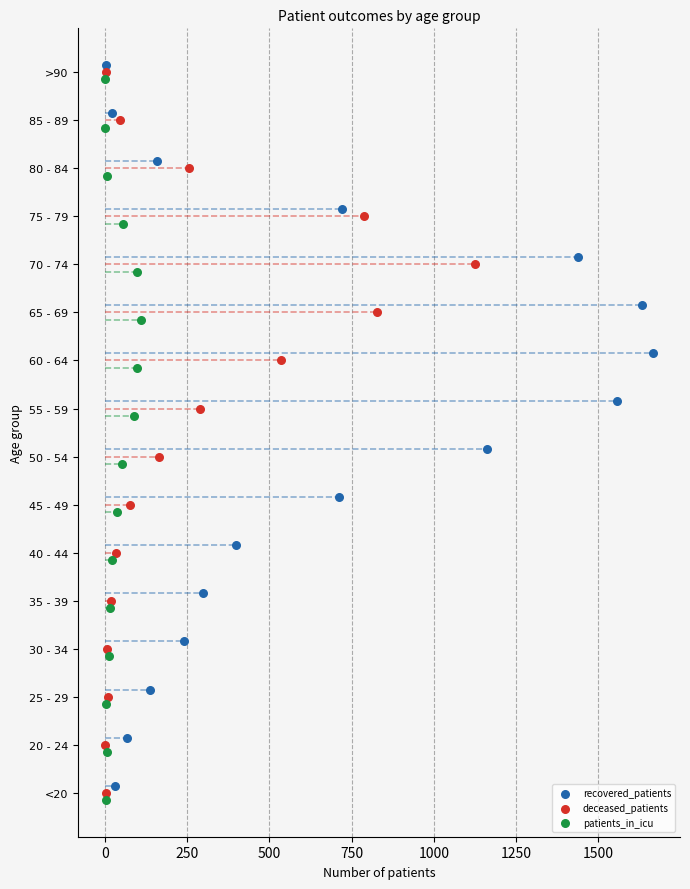

Is the value of patients_in_icu at 750 greater than the value of recovered_patients at 1750?

No